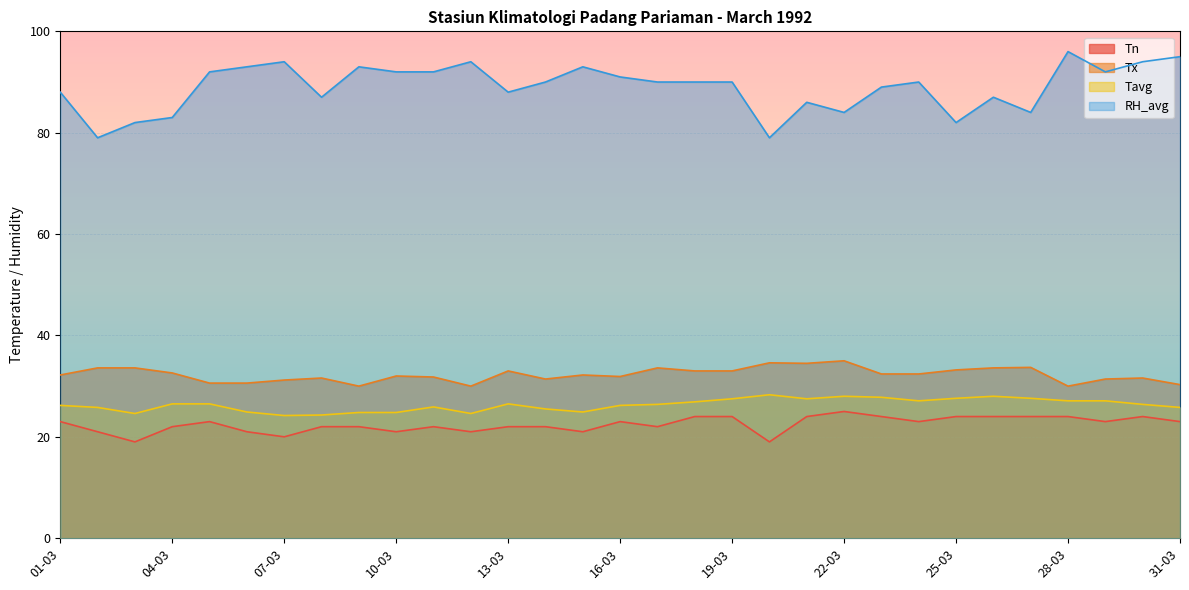

Is the value of Tavg at 25-03 greater than the value of Tx at 06-03?

No